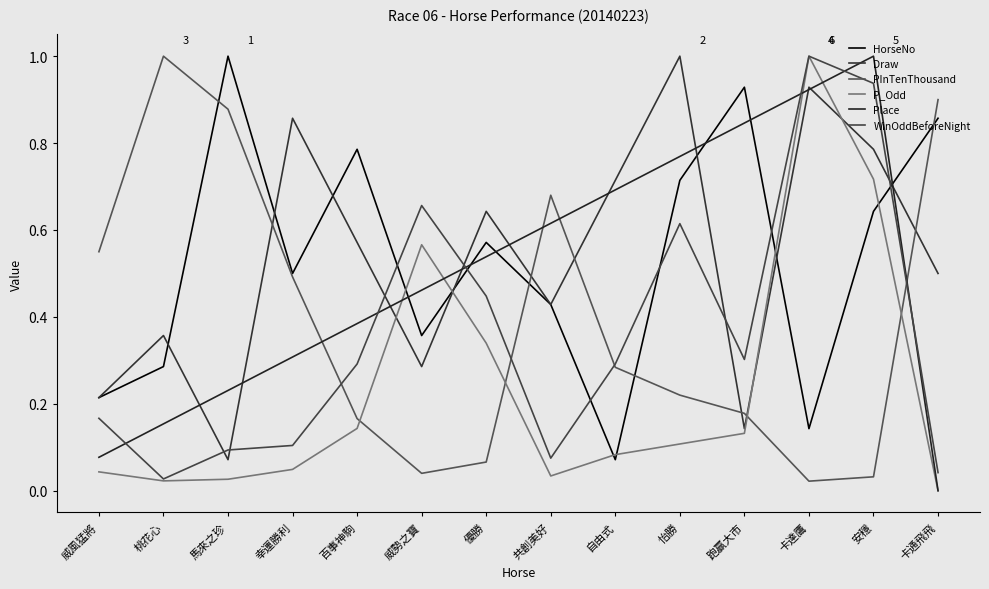

Is the value of PInTenThousand at 威勢之寶 greater than the value of Draw at 百事神駒?

No